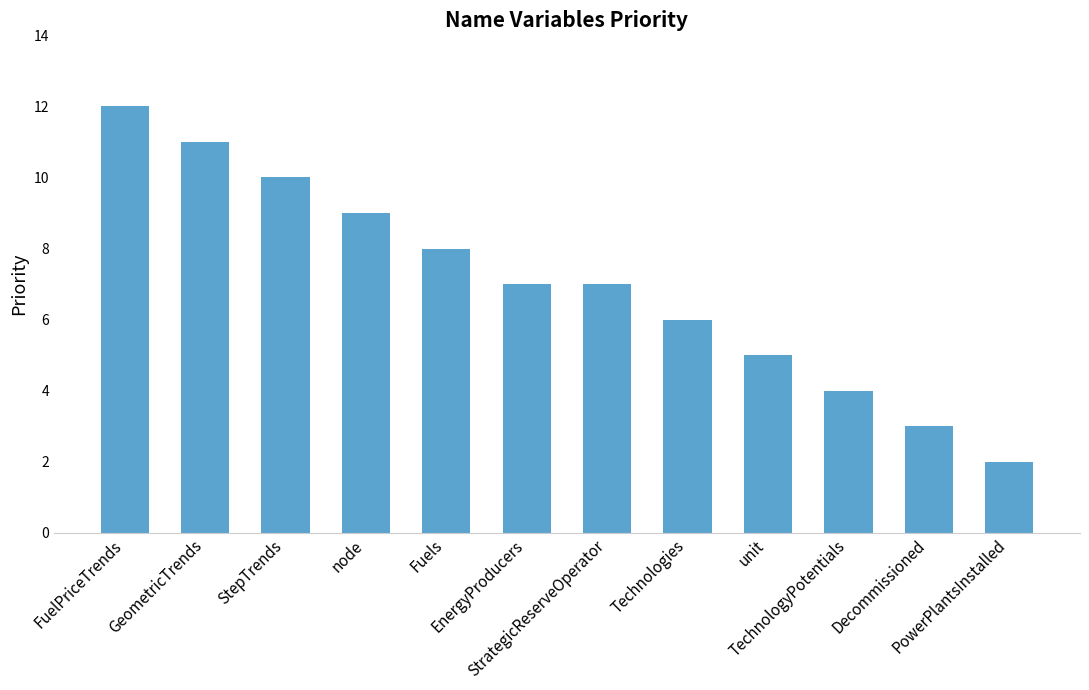

What is the minimum value shown in the chart?

2